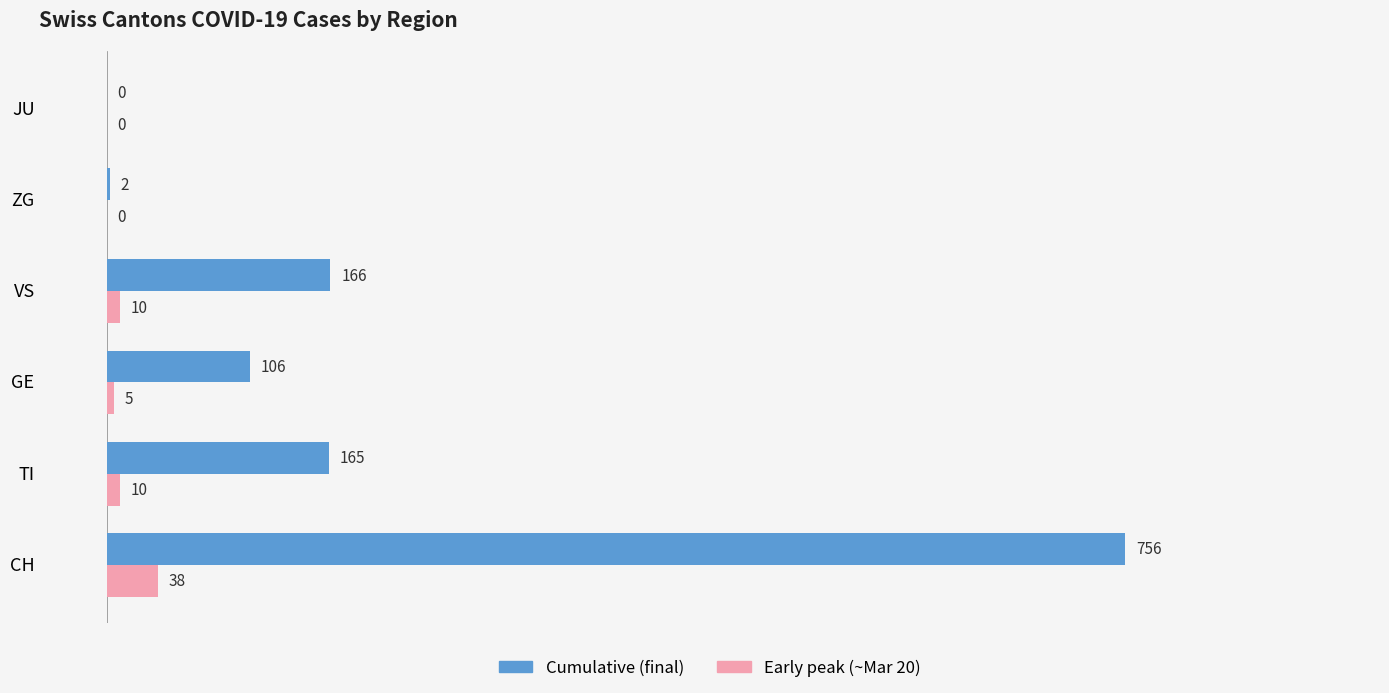

Which series changed the most between CH and VS?

Cumulative (final)